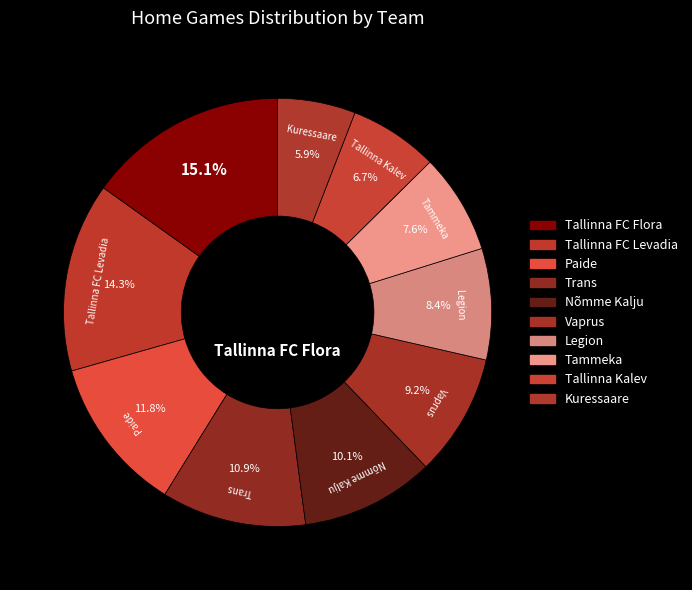

Count the number of slices in the pie.

10